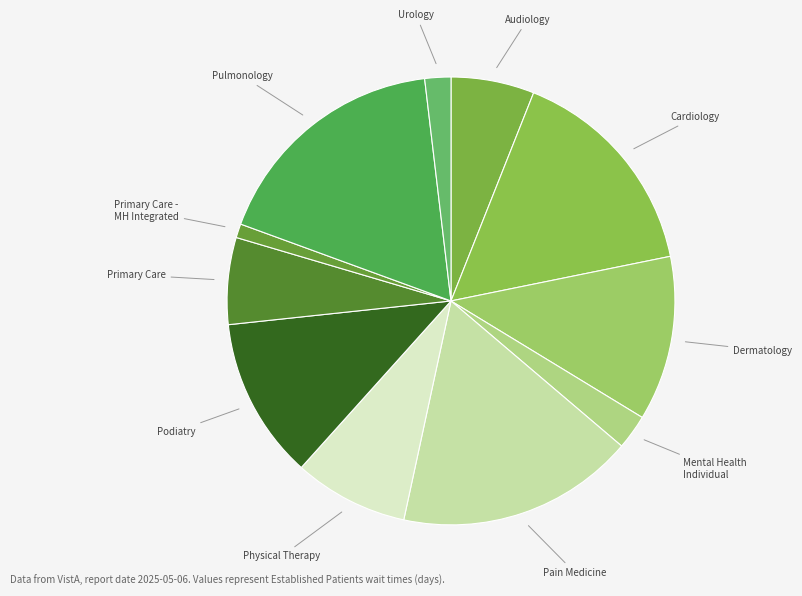

Does any single category account for the majority?

No